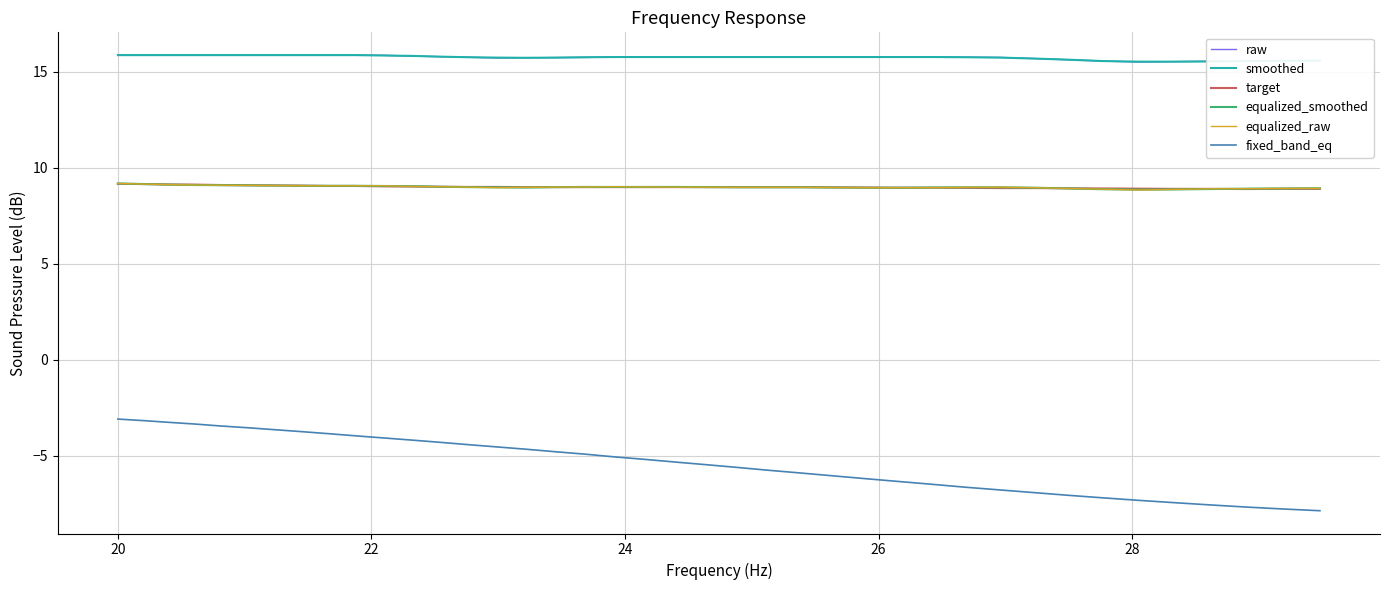

Does the chart display data point markers on the line(s)?

No